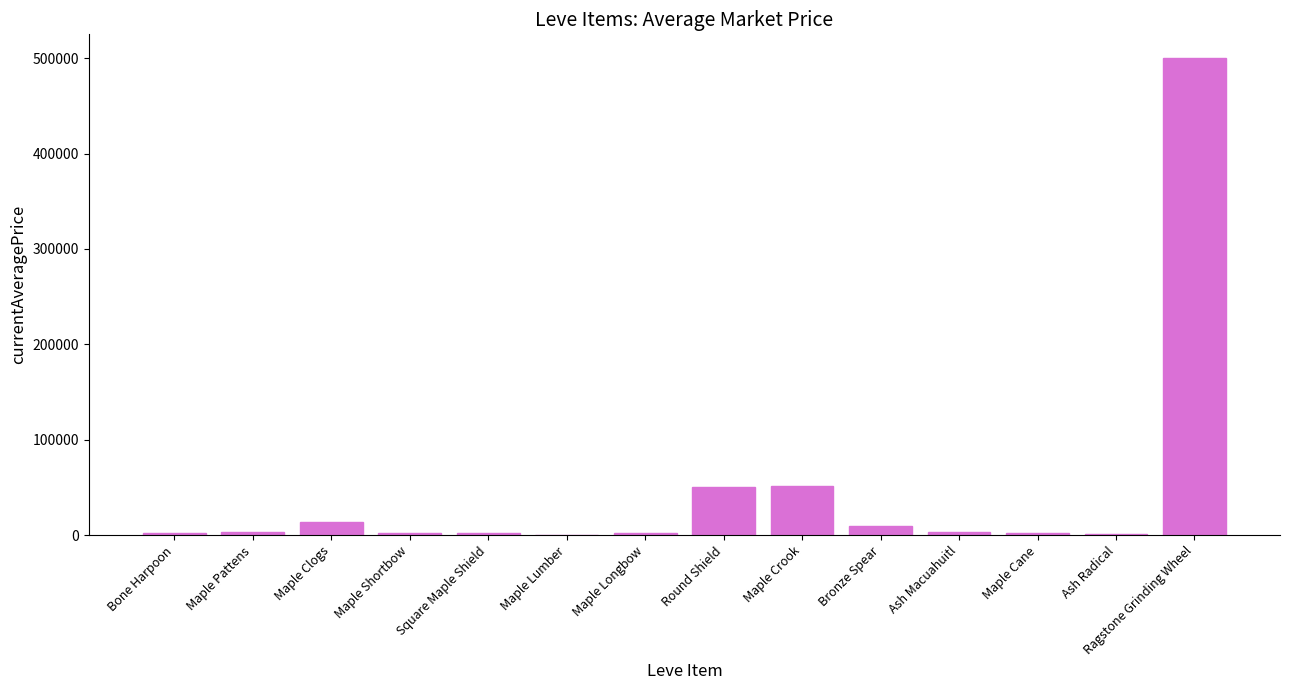

At which label does the data first exceed 3490?

Maple Pattens